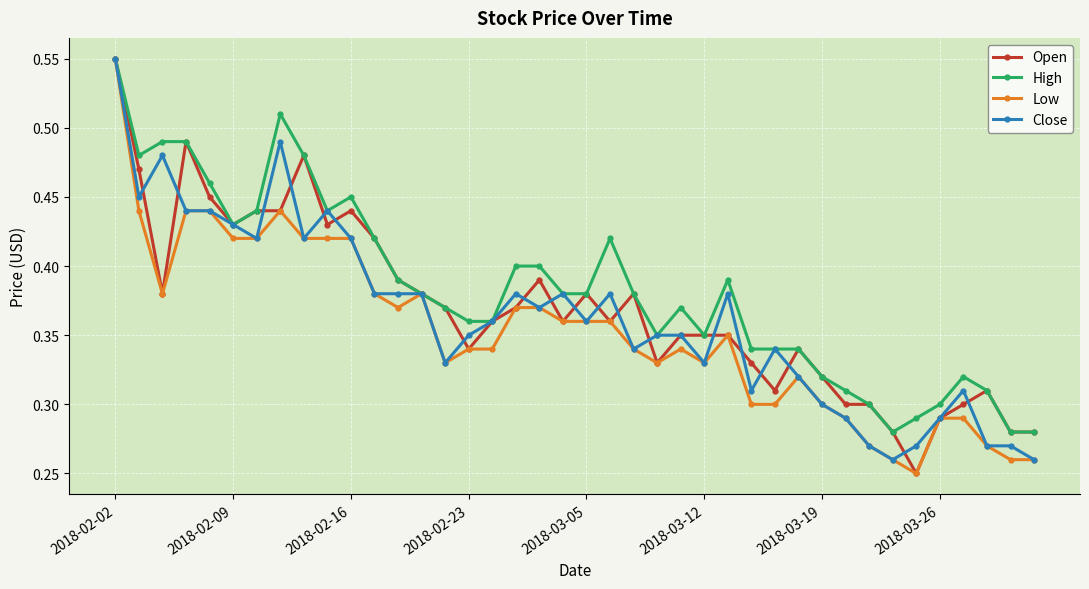

How many lines are shown in the chart?

4